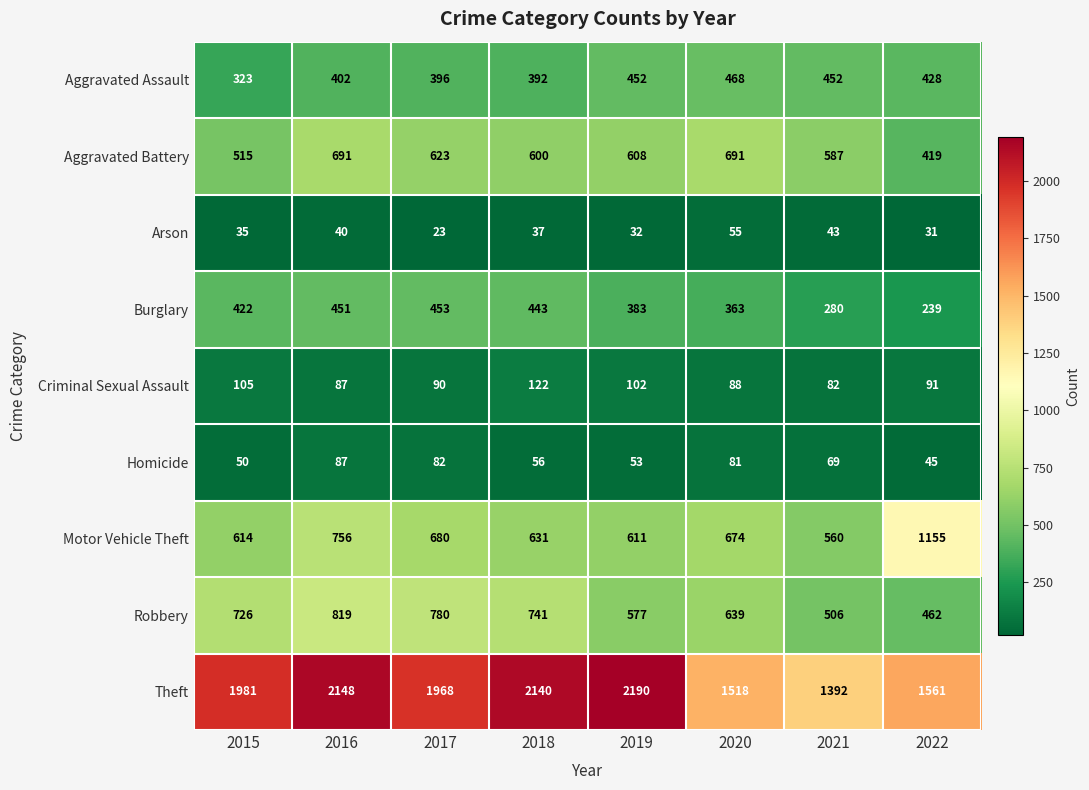

What is the difference between the maximum and minimum values in the Motor Vehicle Theft series?

595